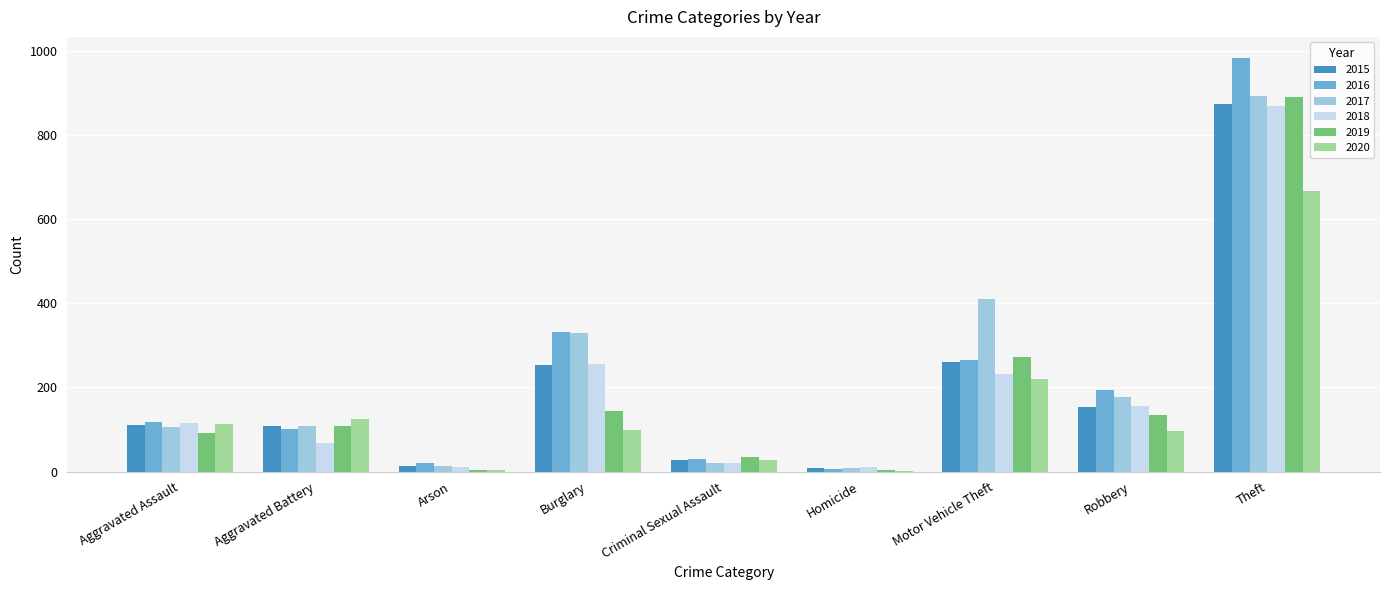

Which series has the largest range (max minus min)?

2016